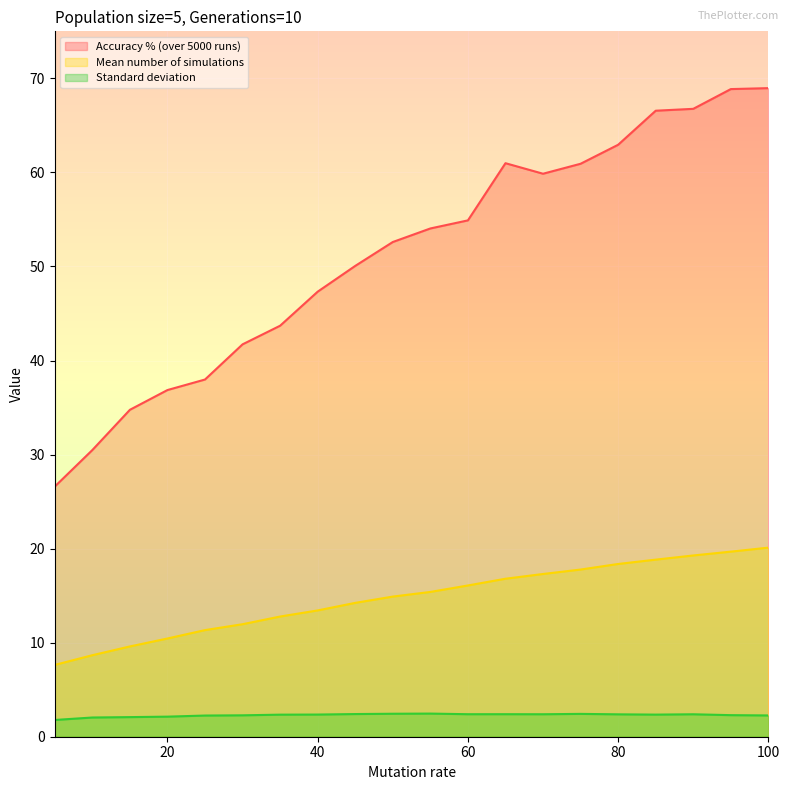

Where is the first local minimum for Accuracy % (over 5000 runs)?

70